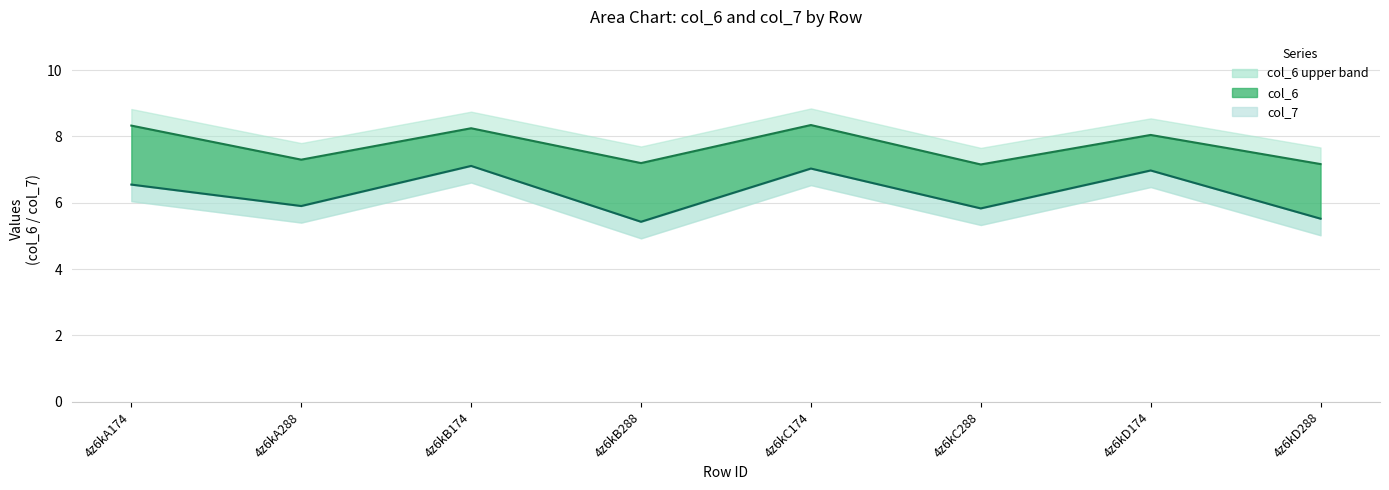

Reading left to right, extract all data points from this chart.

col_6: 8.3	7.3	8.2	7.2	8.3	7.2	8.0	7.2
col_7: 6.5	5.9	7.1	5.4	7.0	5.8	7.0	5.5